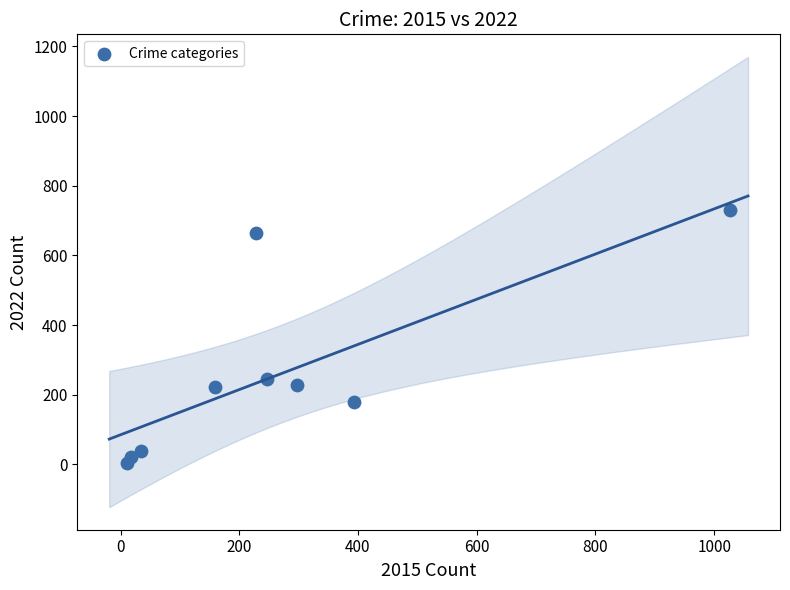

What Y value in the scatter plot is closest to 367?

245